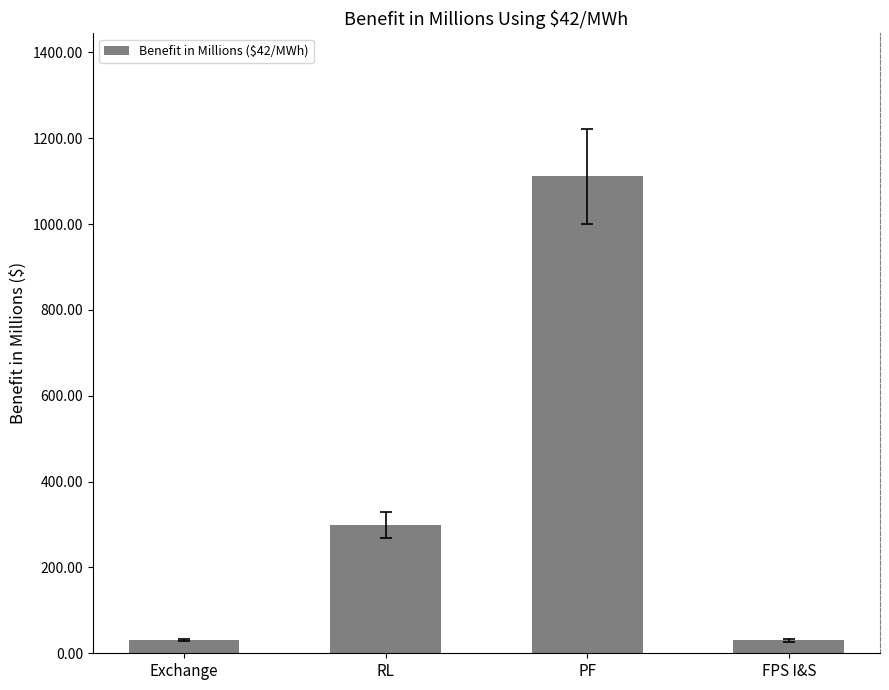

What is the minimum value shown in the chart?

30.4